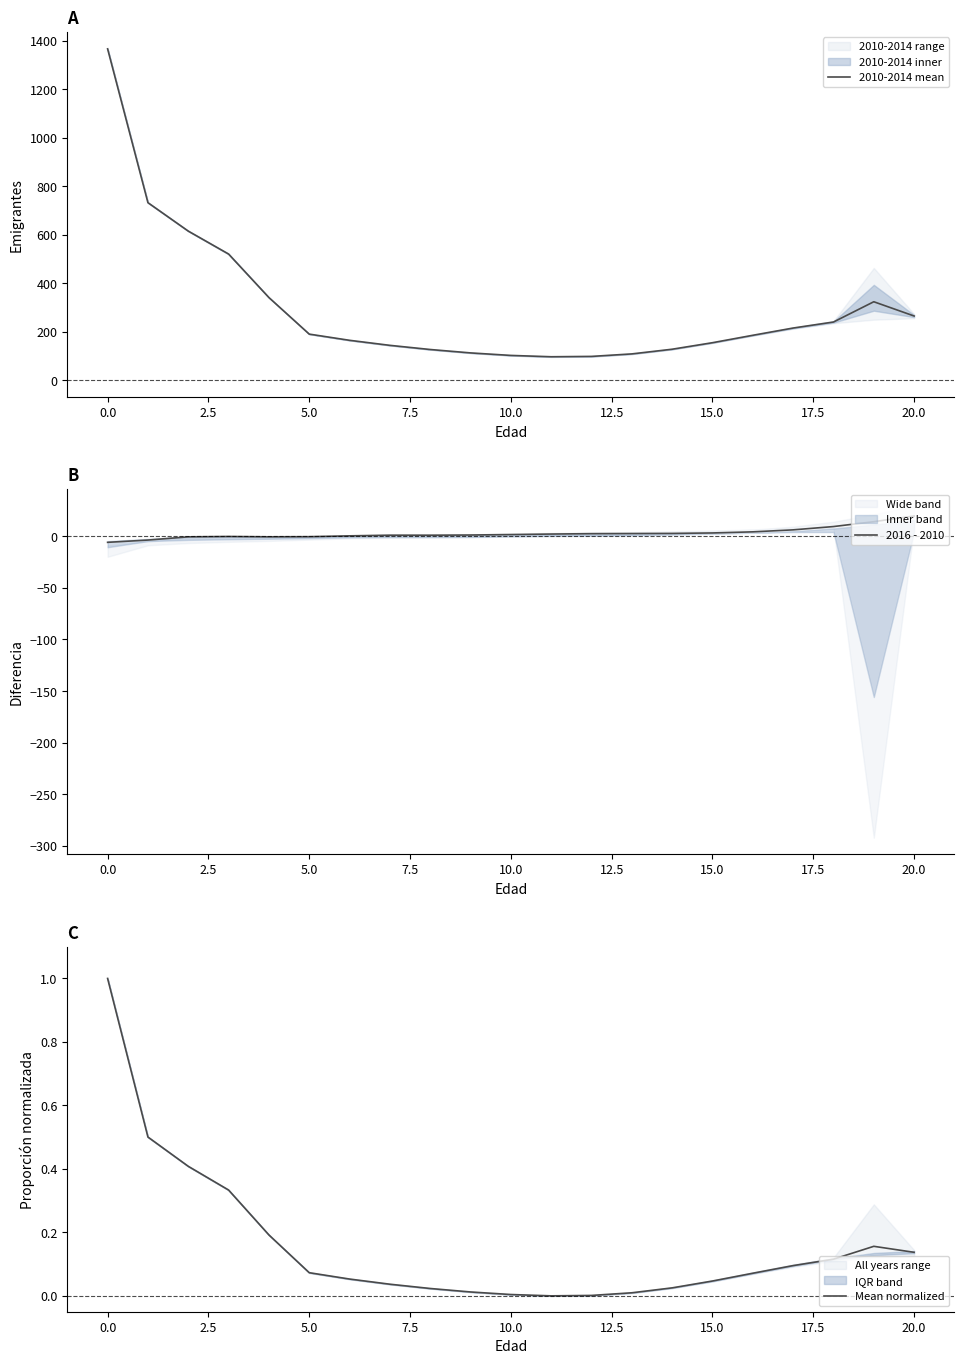

What is the sum of all 2016 - 2010 values?

61.5